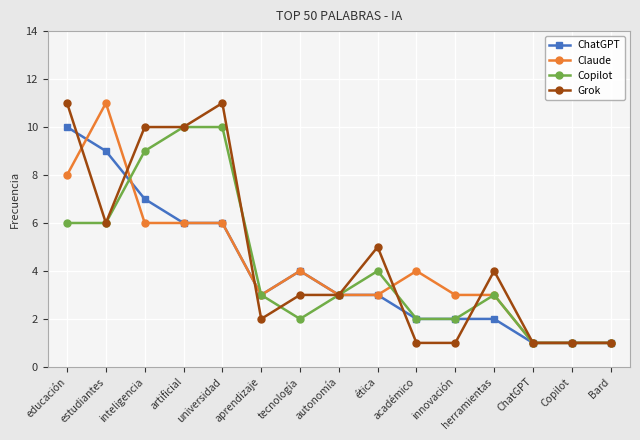

At which category is the sum across all series the highest?

educación